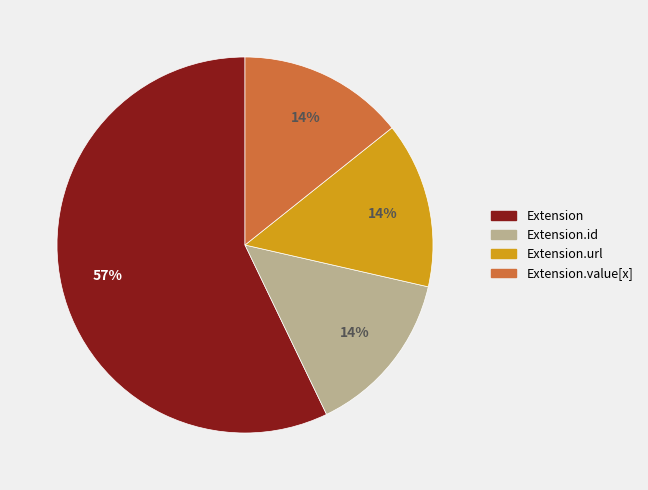

To the nearest percent, what is the difference between the largest and smallest slice percentages?

43%